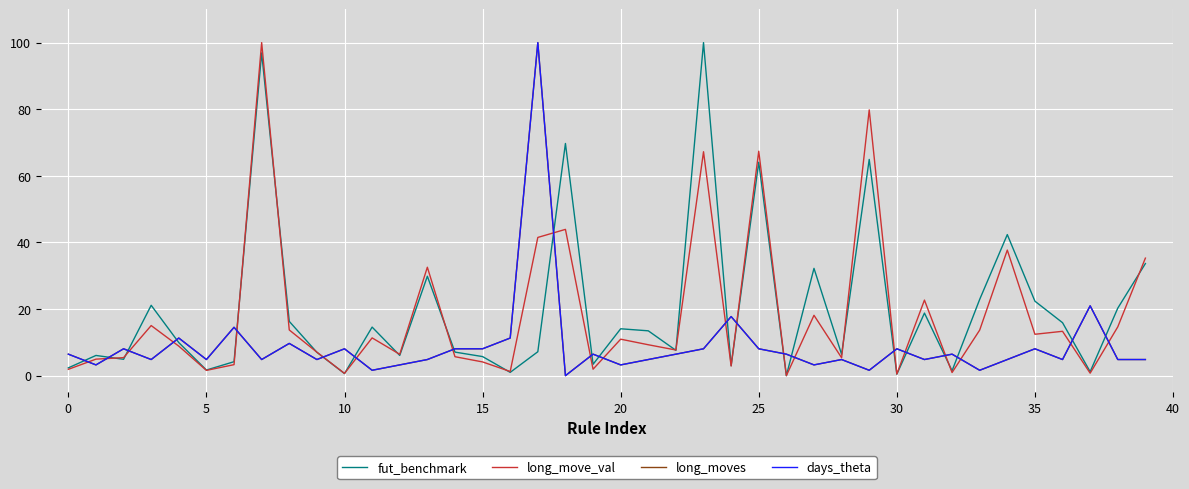

Which series ends up on top after the final intersection of long_move_val and long_moves?

long_move_val